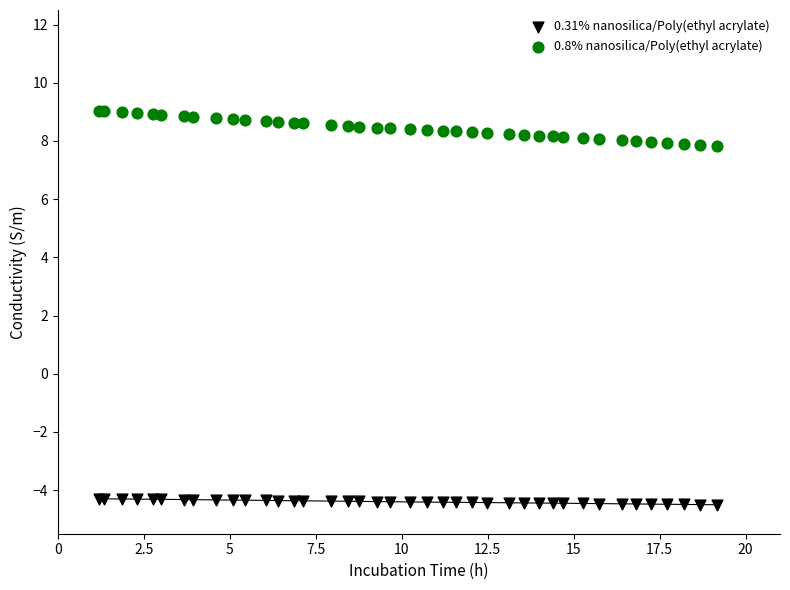

Which series contains the highest Y value?

0.8% nanosilica/Poly(ethyl acrylate)